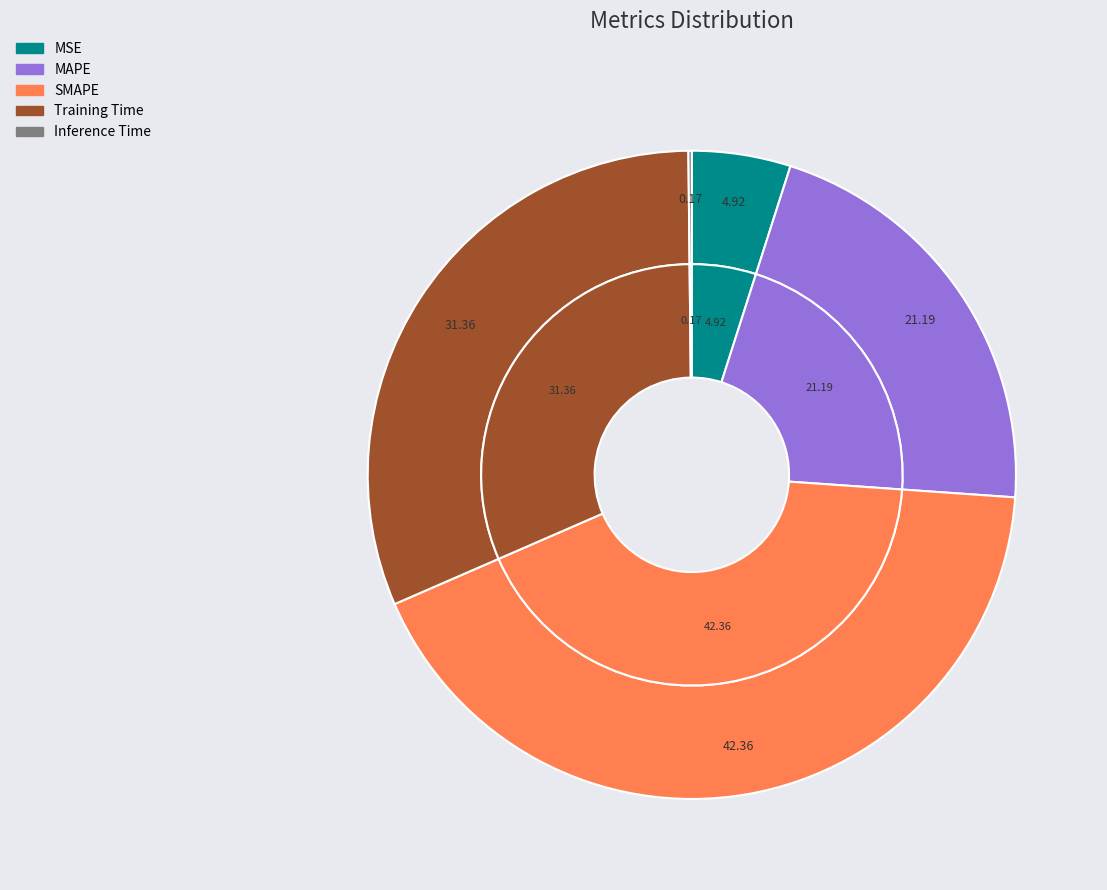

To the nearest percent, what percentage of the pie is MSE?

5%